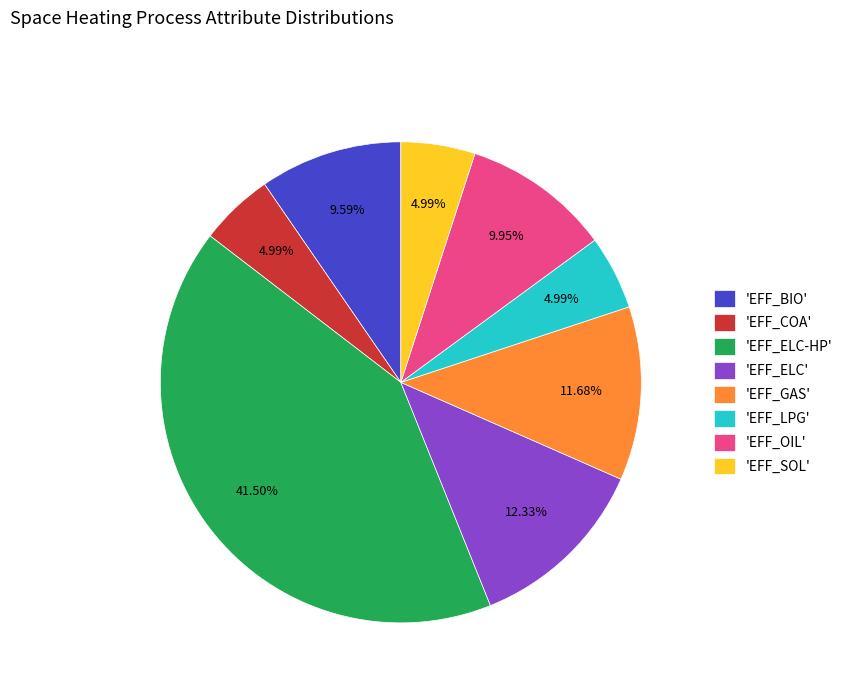

Which has a higher value, 'EFF_BIO' or 'EFF_SOL'?

'EFF_BIO'